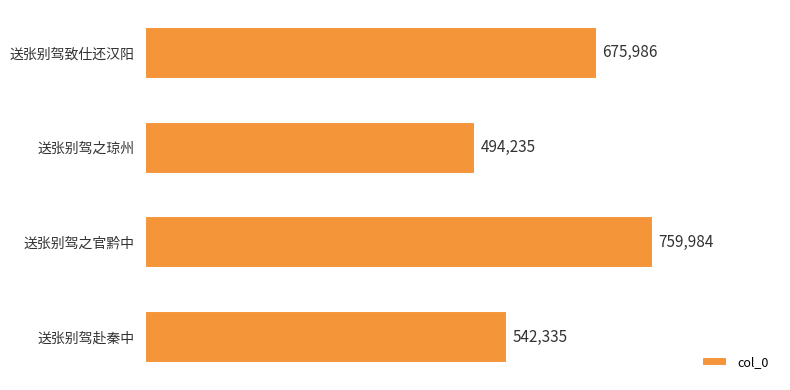

How many values are between 542335 and 759984?

3